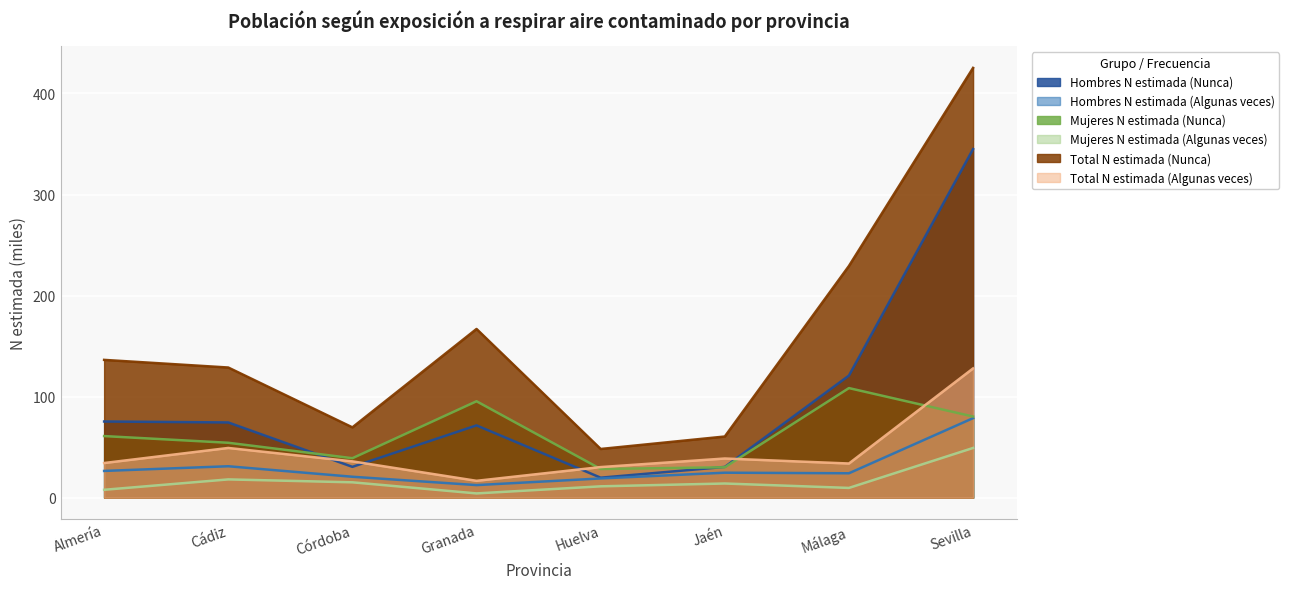

Where is the first local maximum for Mujeres N estimada (Nunca)?

Granada